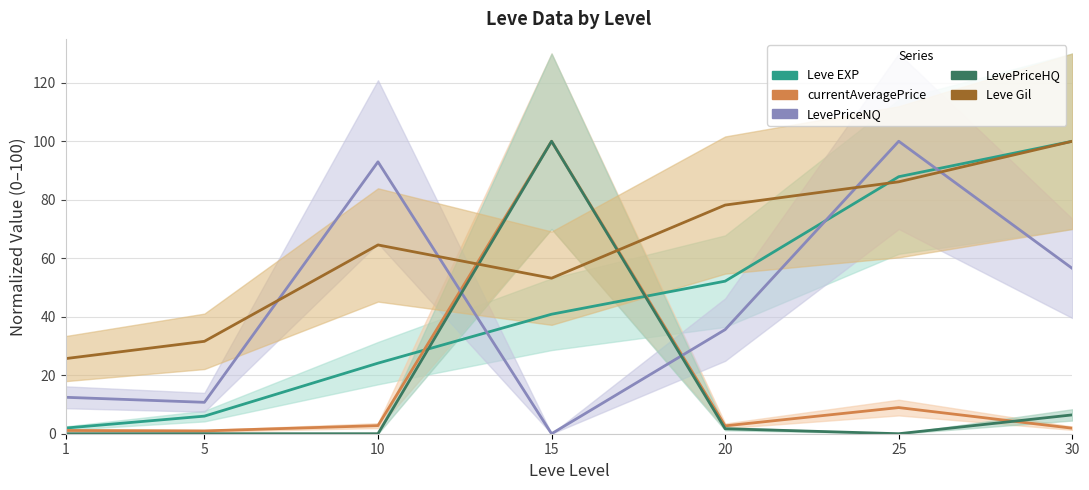

Reading left to right, extract all data points from this chart.

Leve EXP: 1.9	6.0	24.1	40.9	52.2	87.9	100.0
currentAveragePrice: 1.1	1.0	2.8	100.0	2.7	8.9	1.9
LevePriceNQ: 12.5	10.7	93.0	0.0	35.6	100.0	56.5
LevePriceHQ: 0.0	0.0	0.0	100.0	1.7	0.0	6.4
Leve Gil: 25.7	31.6	64.5	53.2	78.2	86.1	100.0